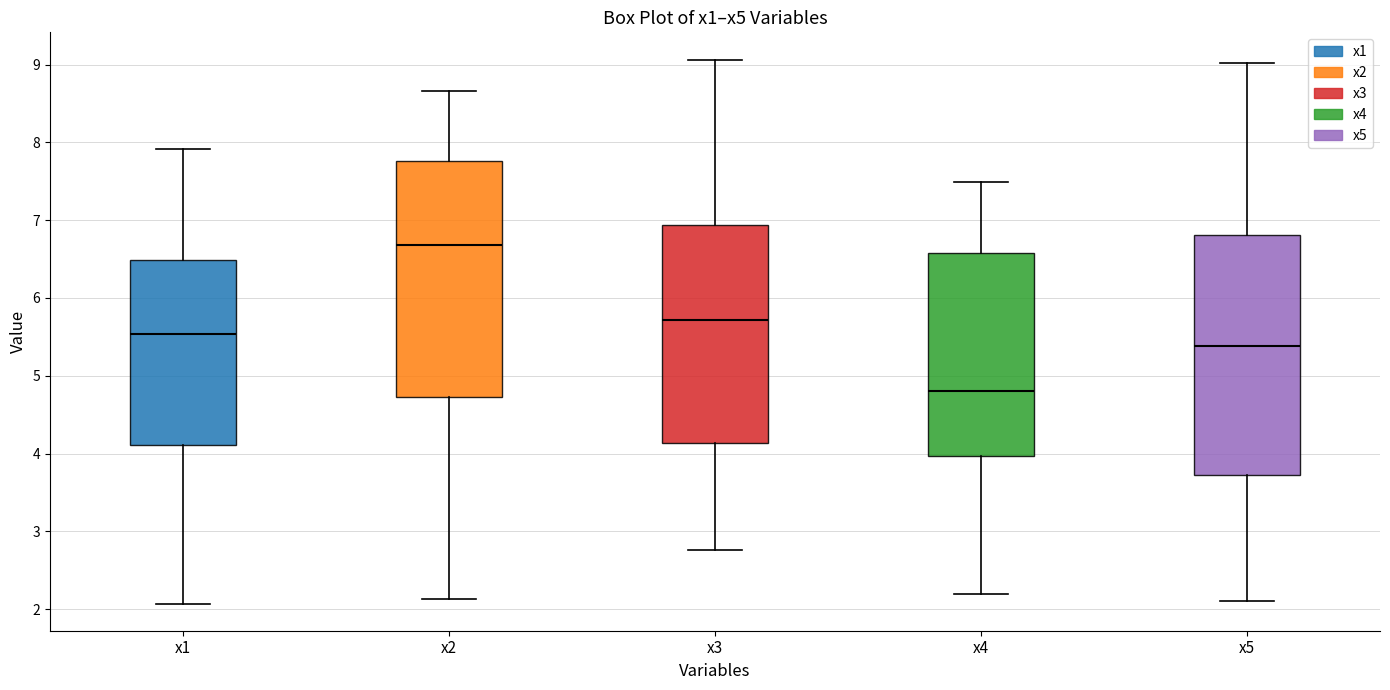

Which box has the lowest median line?

x4